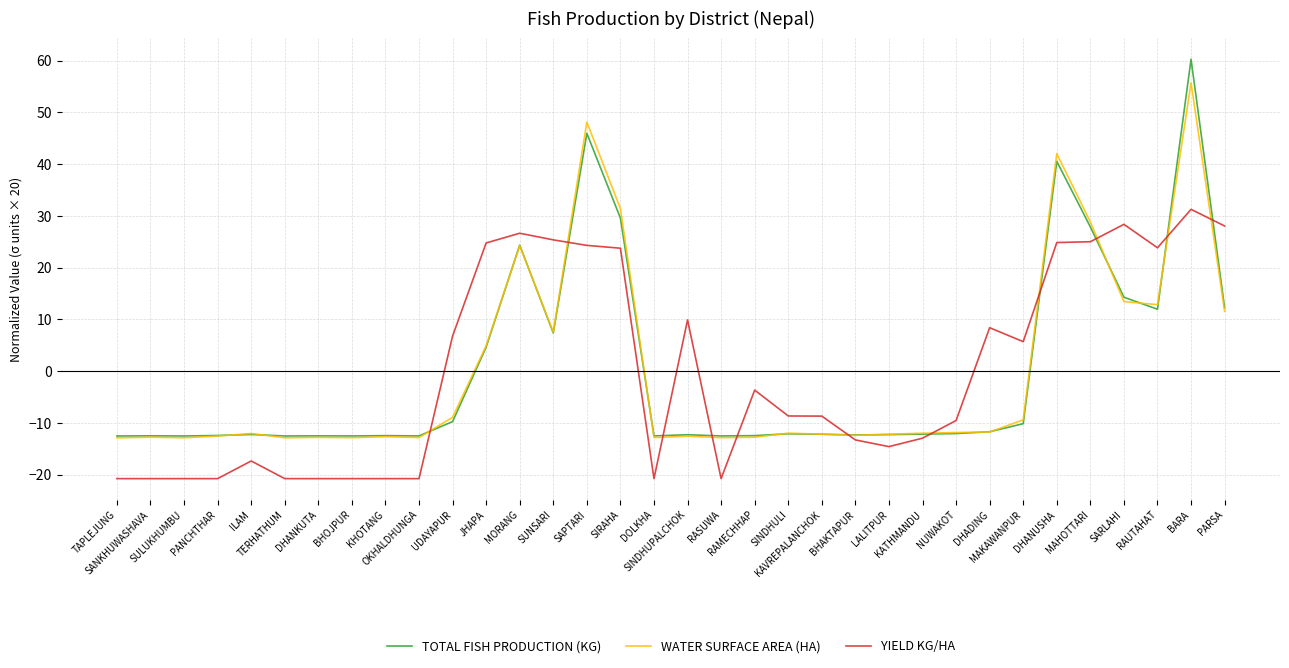

Which series has the largest range (max minus min)?

TOTAL FISH PRODUCTION (KG)